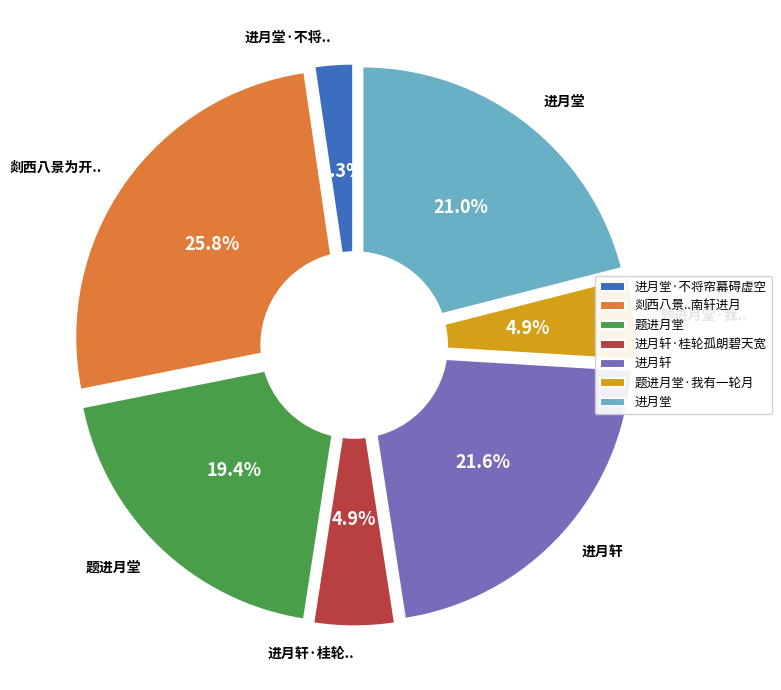

To the nearest percent, what is the combined percentage of 题进月堂 and 进月堂·不将帘幕碍虚空?

22%